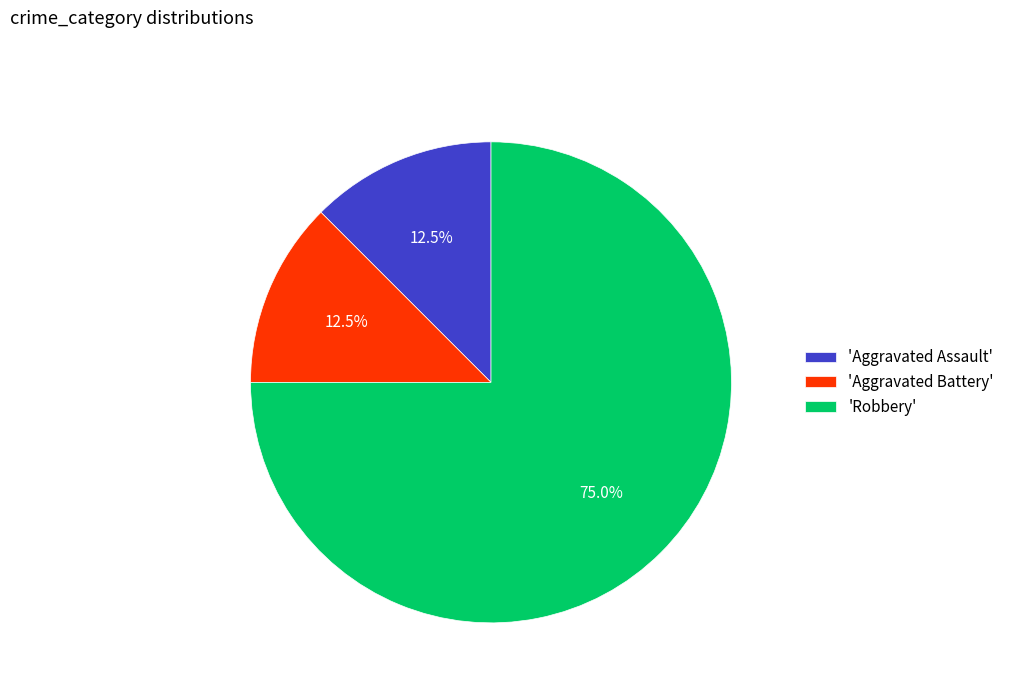

What percentage is NOT represented by 'Aggravated Assault'?

87.5%